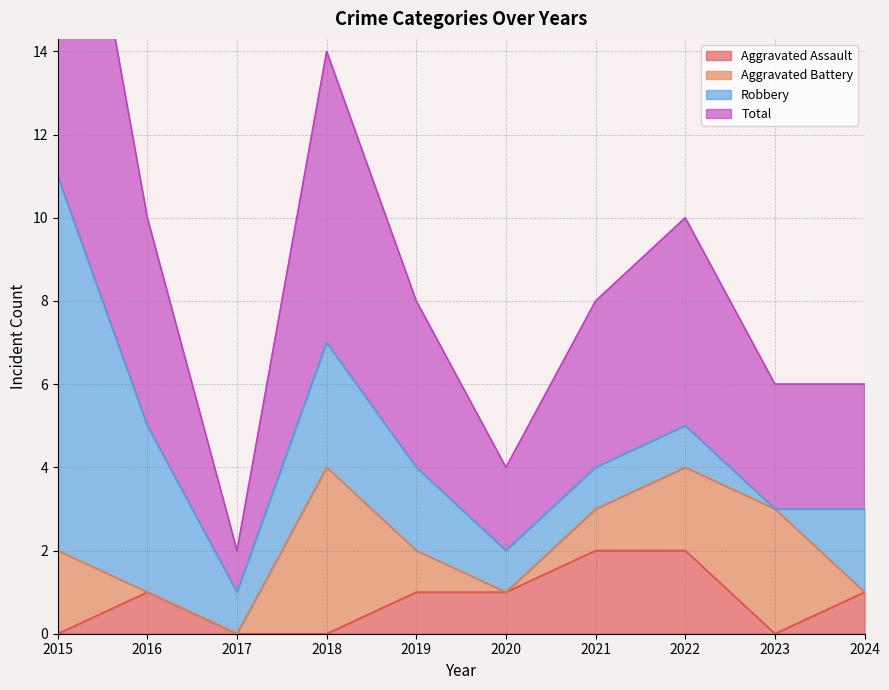

What is the difference between the maximum and minimum values in the Aggravated Assault series?

2